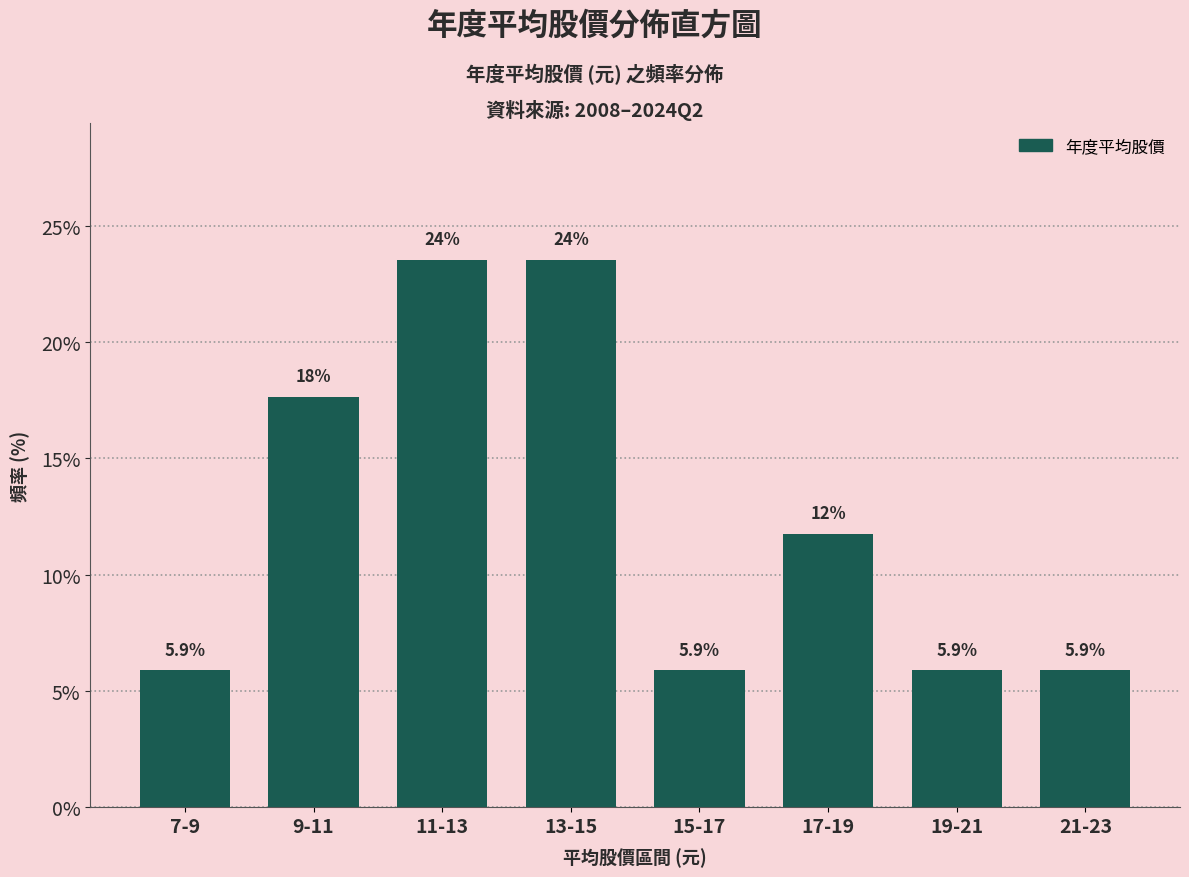

Reading left to right, transcribe all the data shown in this chart.

7-9=5.9	9-11=17.6	11-13=23.5	13-15=23.5	15-17=5.9	17-19=11.8	19-21=5.9	21-23=5.9